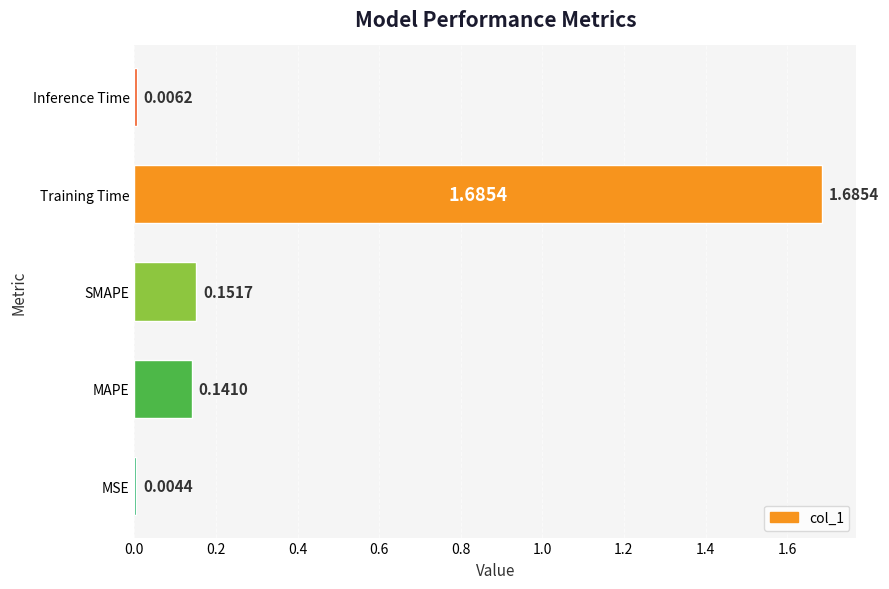

At which label is the value closest to 0?

MSE